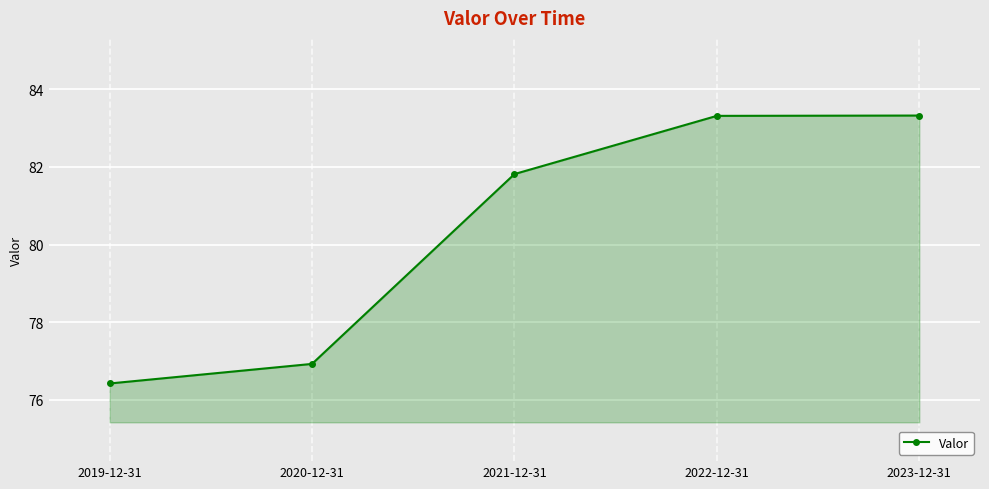

Reading right to left, extract all data points from this chart.

83.3	83.3	81.8	76.9	76.4